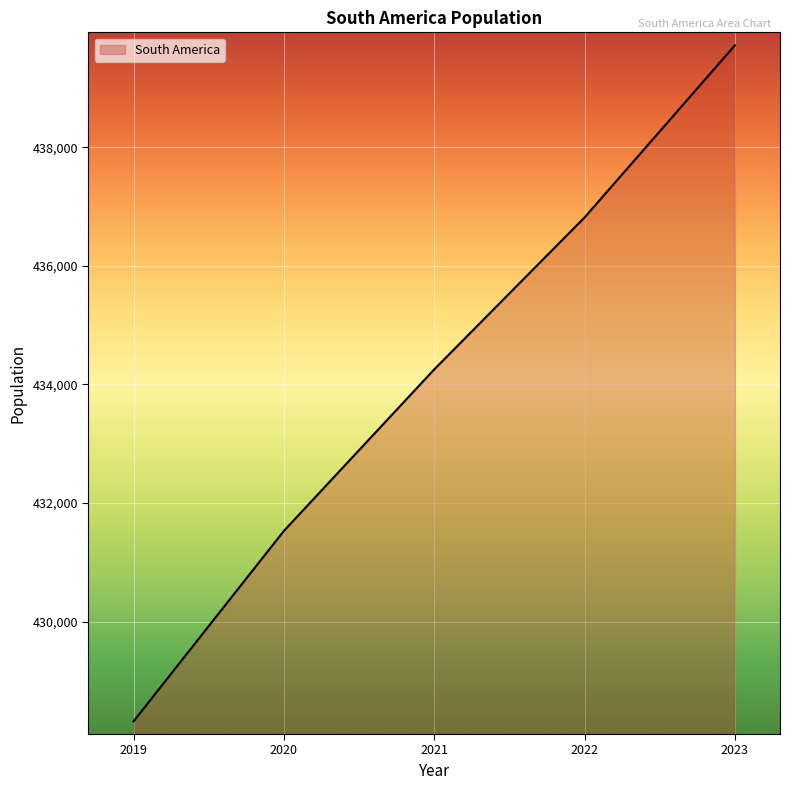

True or false: the data has more than 0 interior local peaks.

False